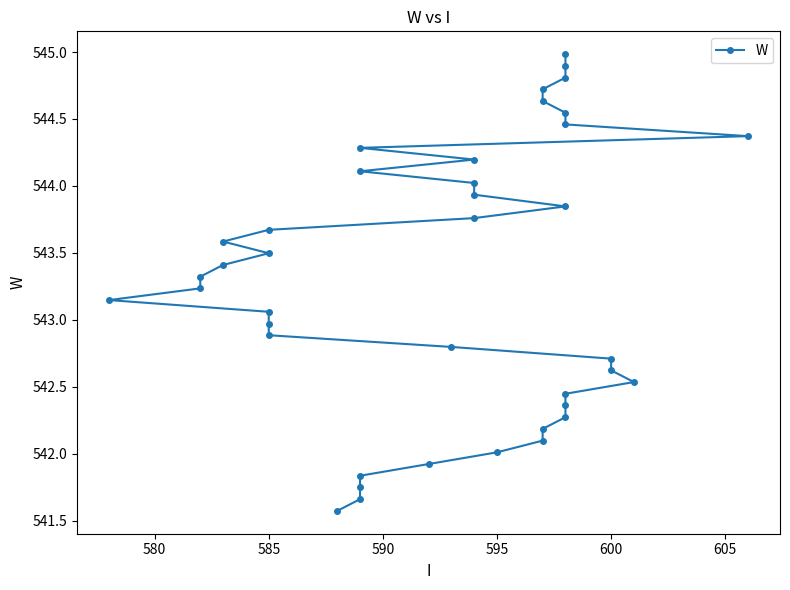

The value at 10 is 230.2. True or false?

False